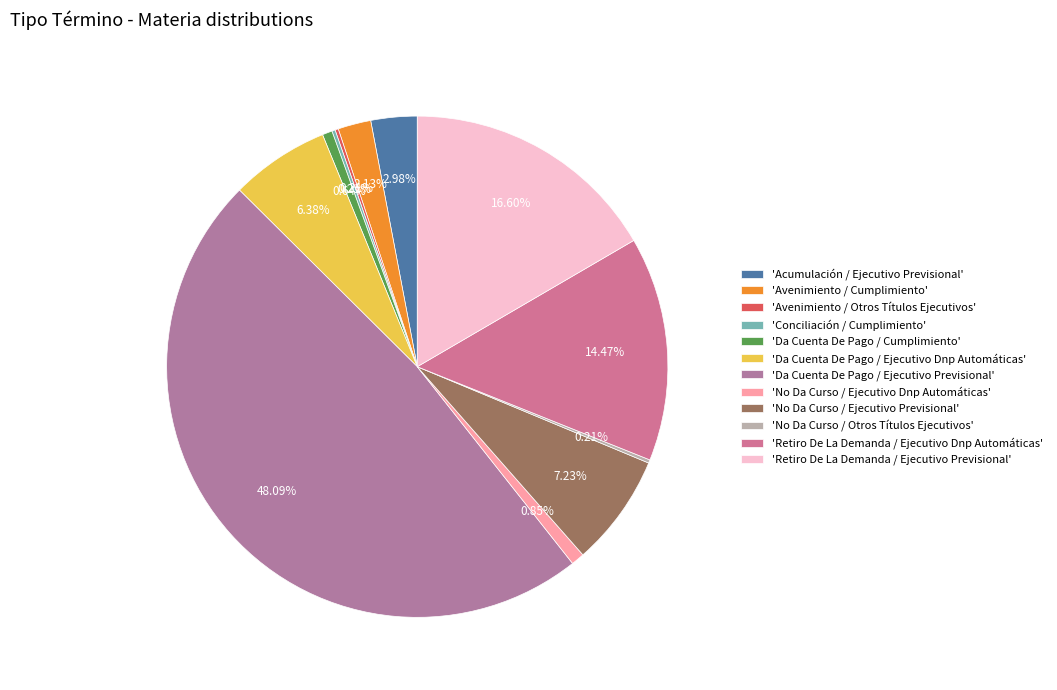

Rank the categories by value from lowest to highest.

Avenimiento / Otros Títulos Ejecutivos, Conciliación / Cumplimiento, No Da Curso / Otros Títulos Ejecutivos, Da Cuenta De Pago / Cumplimiento, No Da Curso / Ejecutivo Dnp Automáticas, Avenimiento / Cumplimiento, Acumulación / Ejecutivo Previsional, Da Cuenta De Pago / Ejecutivo Dnp Automáticas, No Da Curso / Ejecutivo Previsional, Retiro De La Demanda / Ejecutivo Dnp Automáticas, Retiro De La Demanda / Ejecutivo Previsional, Da Cuenta De Pago / Ejecutivo Previsional